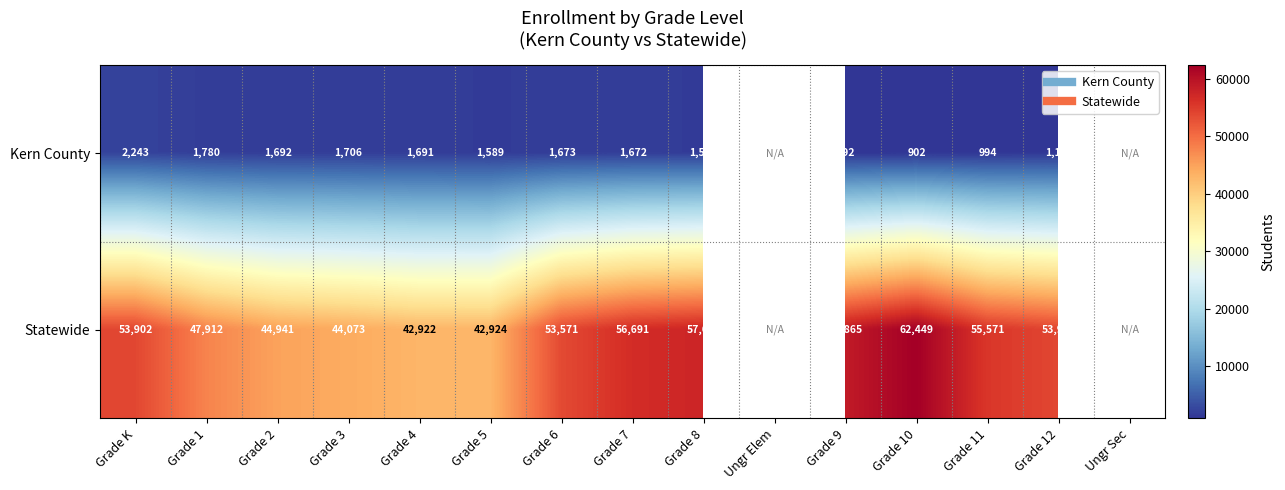

What is the total value across all series at Grade 8?

59236.0